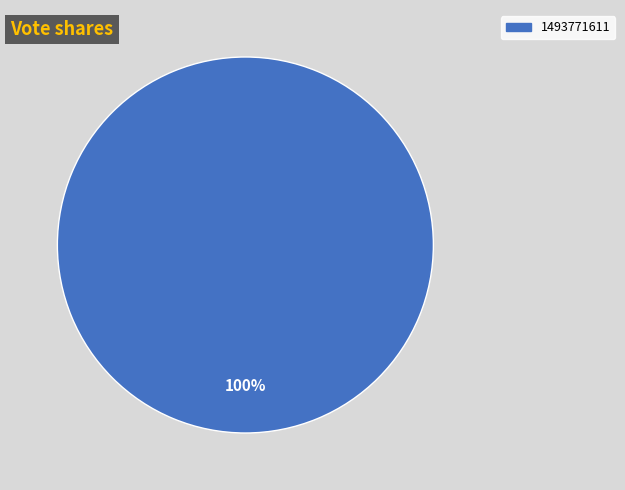

Is there any slice that represents more than half of the pie?

Yes